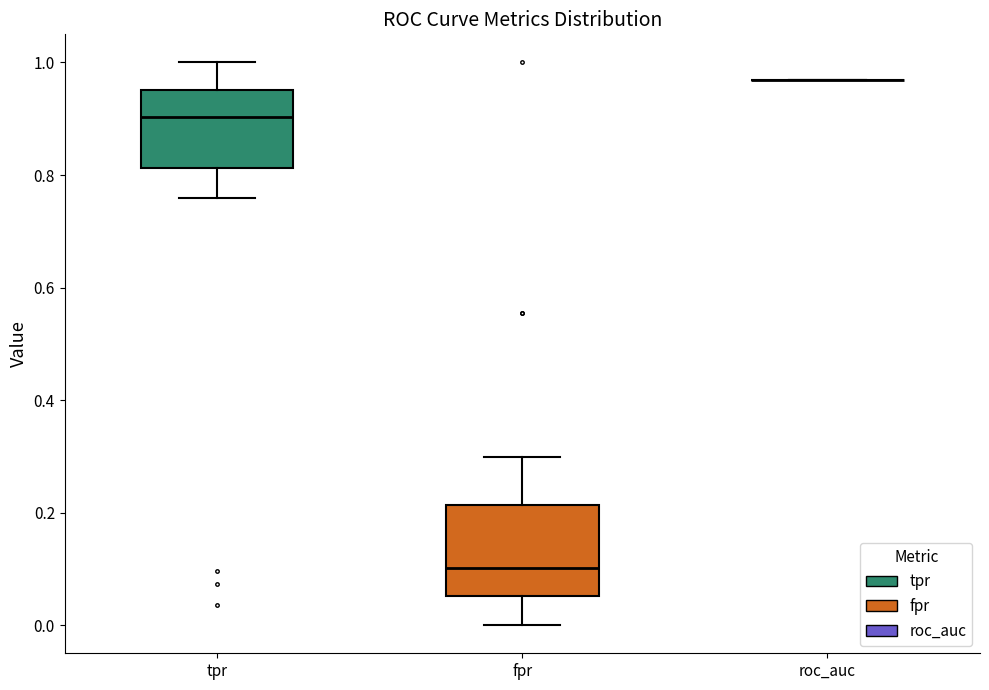

Reading left to right, read every box against the y-axis: the position of its median line, the range the box covers, and the ends of its whiskers. The values are not printed on the chart, so give them approximately, as read against the axis.

tpr: median 0.90, box 0.82 to 0.96, whiskers 0.76 to 1.00
fpr: median 0.10, box 0.06 to 0.22, whiskers 0.00 to 0.30
roc_auc: box collapsed to a line at 0.96, whiskers 0.96 to 0.96